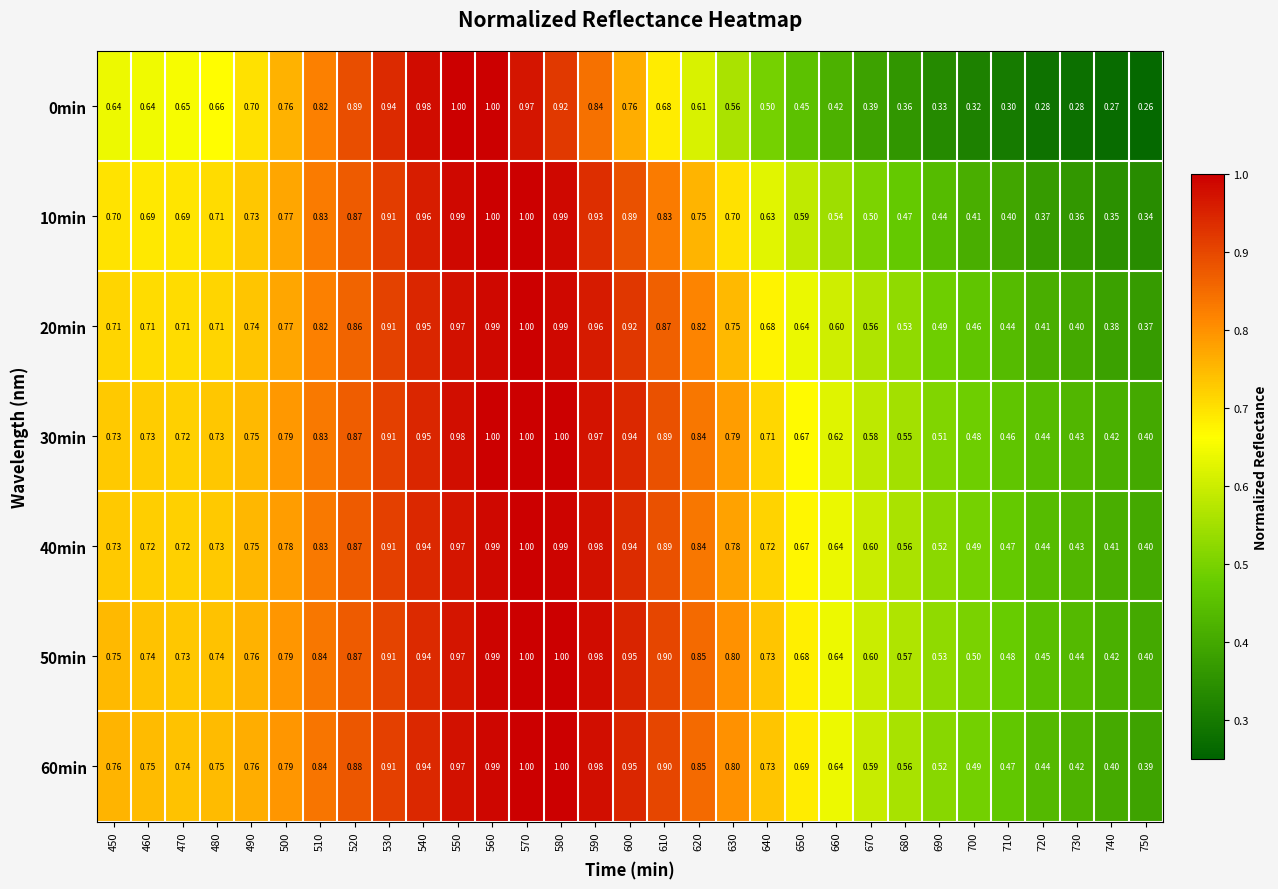

What is the difference between the highest and lowest values at 620?

0.2